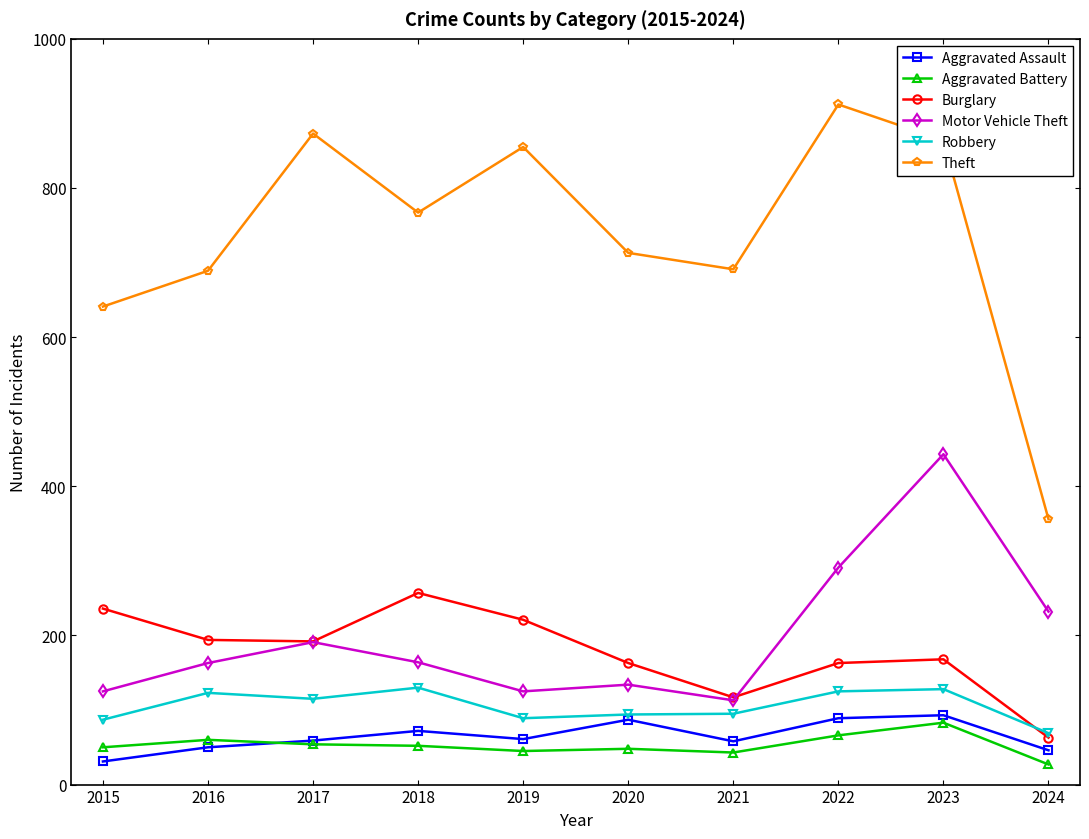

What is the difference between the maximum and minimum values in the Theft series?

556